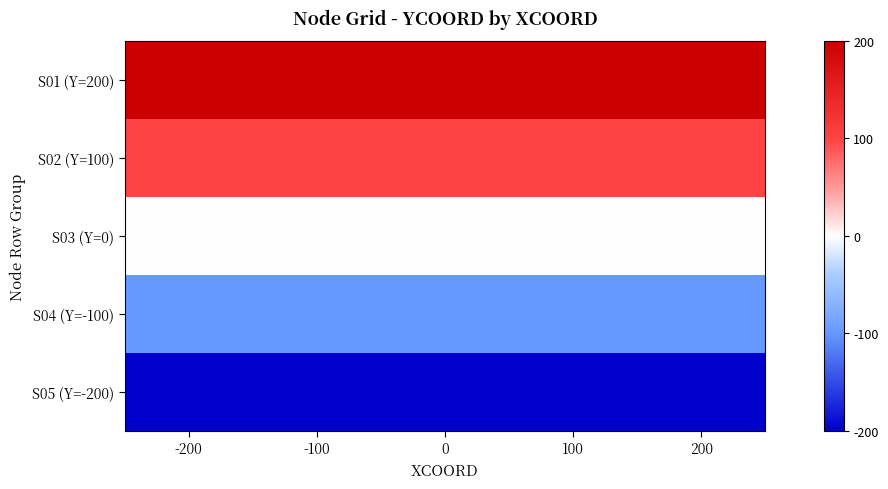

Reading left to right, transcribe all the data shown in this chart.

S01 (Y=200): -200=200	-100=200	0=200	100=200	200=200
S02 (Y=100): -200=100	-100=100	0=100	100=100	200=100
S03 (Y=0): -200=0	-100=0	0=0	100=0	200=0
S04 (Y=-100): -200=-100	-100=-100	0=-100	100=-100	200=-100
S05 (Y=-200): -200=-200	-100=-200	0=-200	100=-200	200=-200